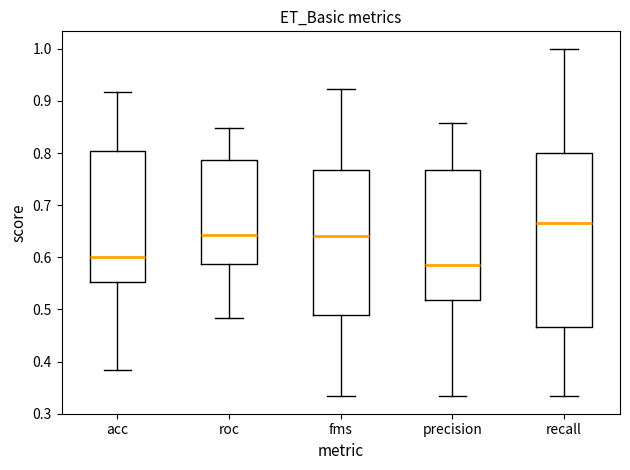

Comparing the boxes themselves (not the whiskers), which one is the tallest?

recall